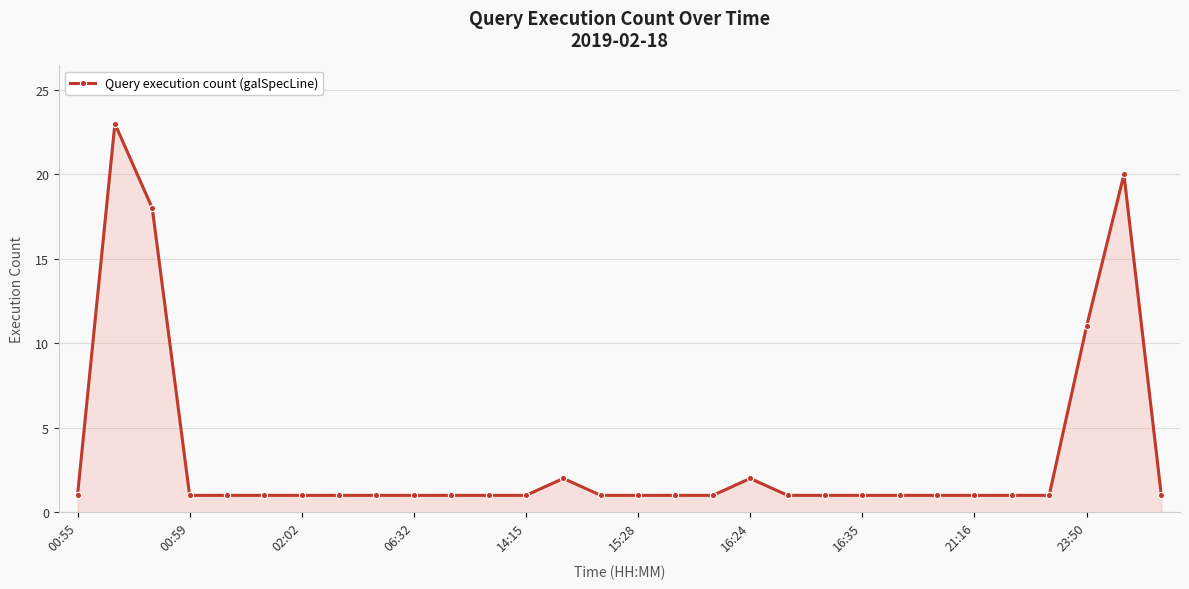

True or false: the data has more than 1 interior local peaks.

True